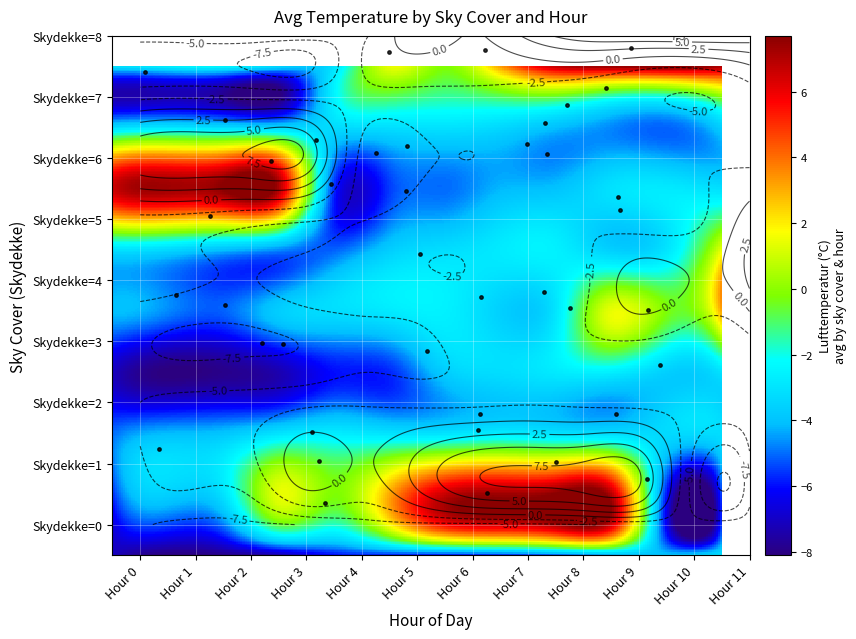

How many series are shown in this chart?

9